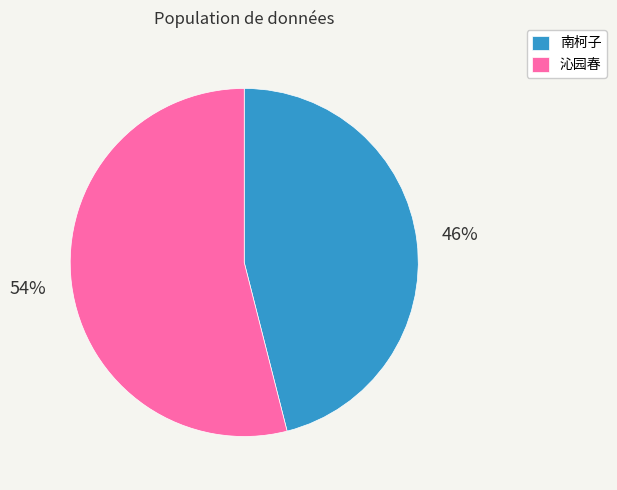

Which category accounts for the majority?

沁园春